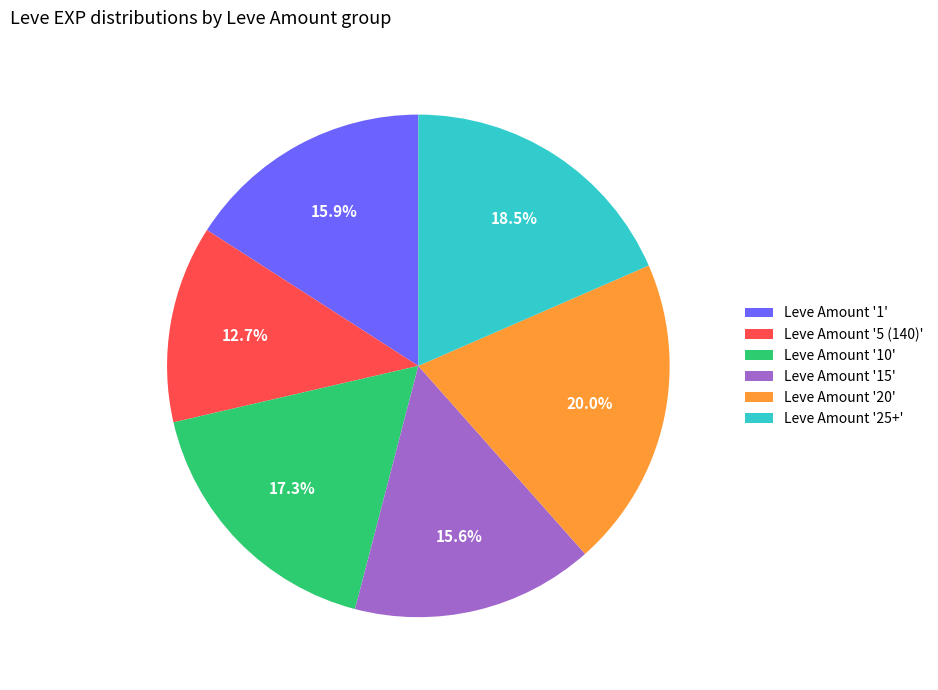

Does Leve Amount '25+' account for over 50% of the chart?

No